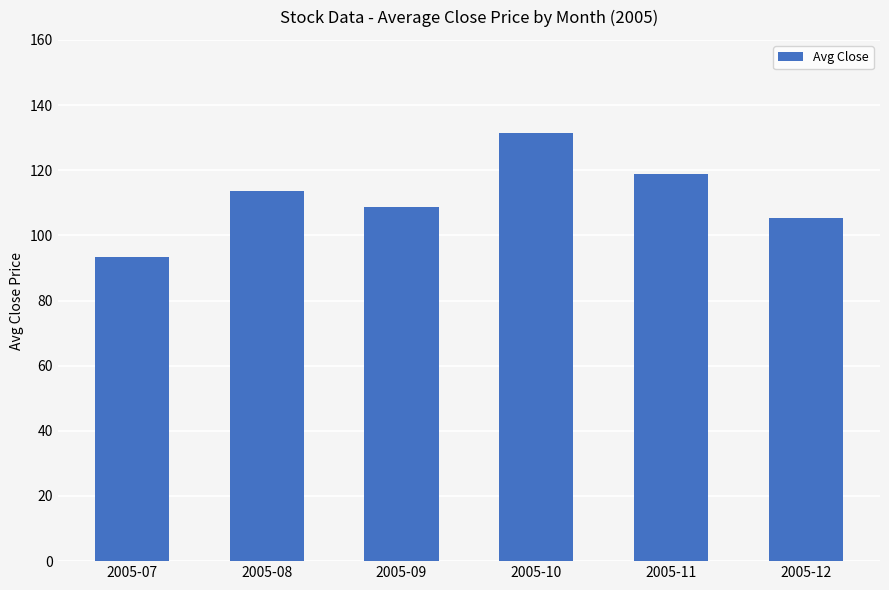

What is the approximate value at 2005-07?

93.2